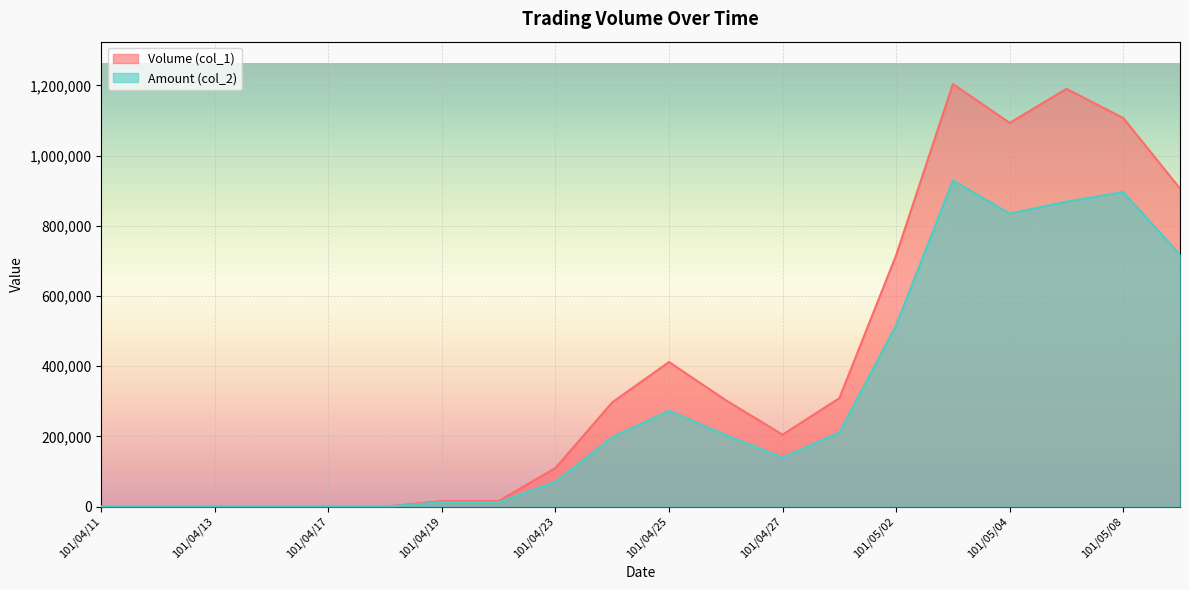

How many values in the Volume (col_1) series are below 297000?

10